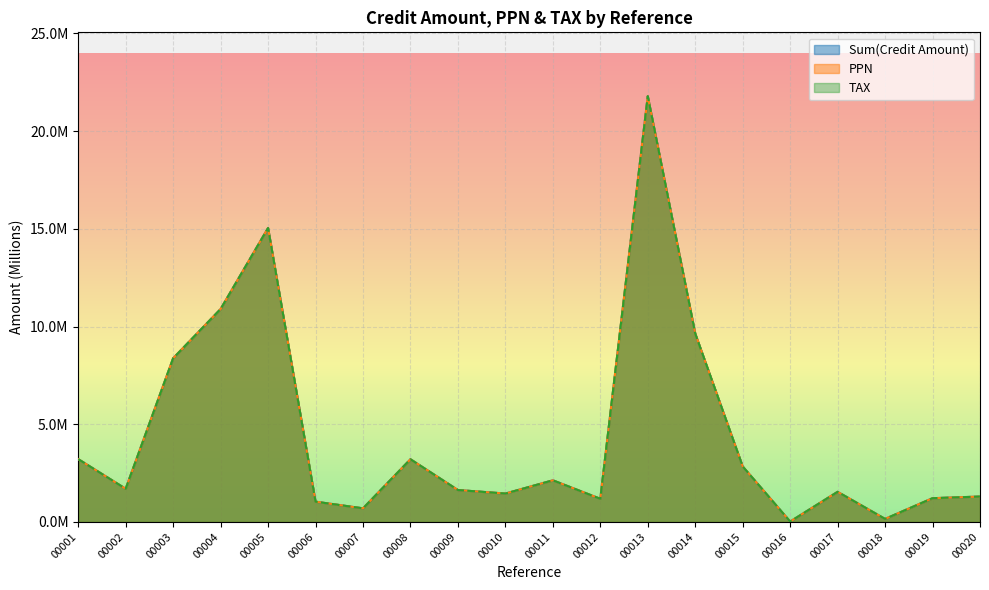

What is the greatest value displayed?

21.8